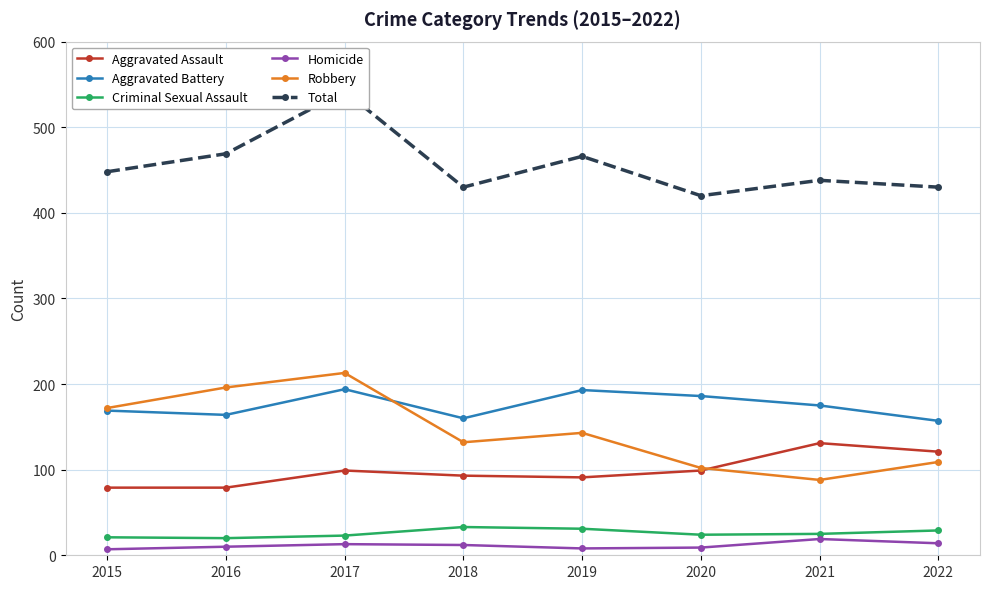

What is the difference between the second highest and second lowest values in the Aggravated Battery series?

33